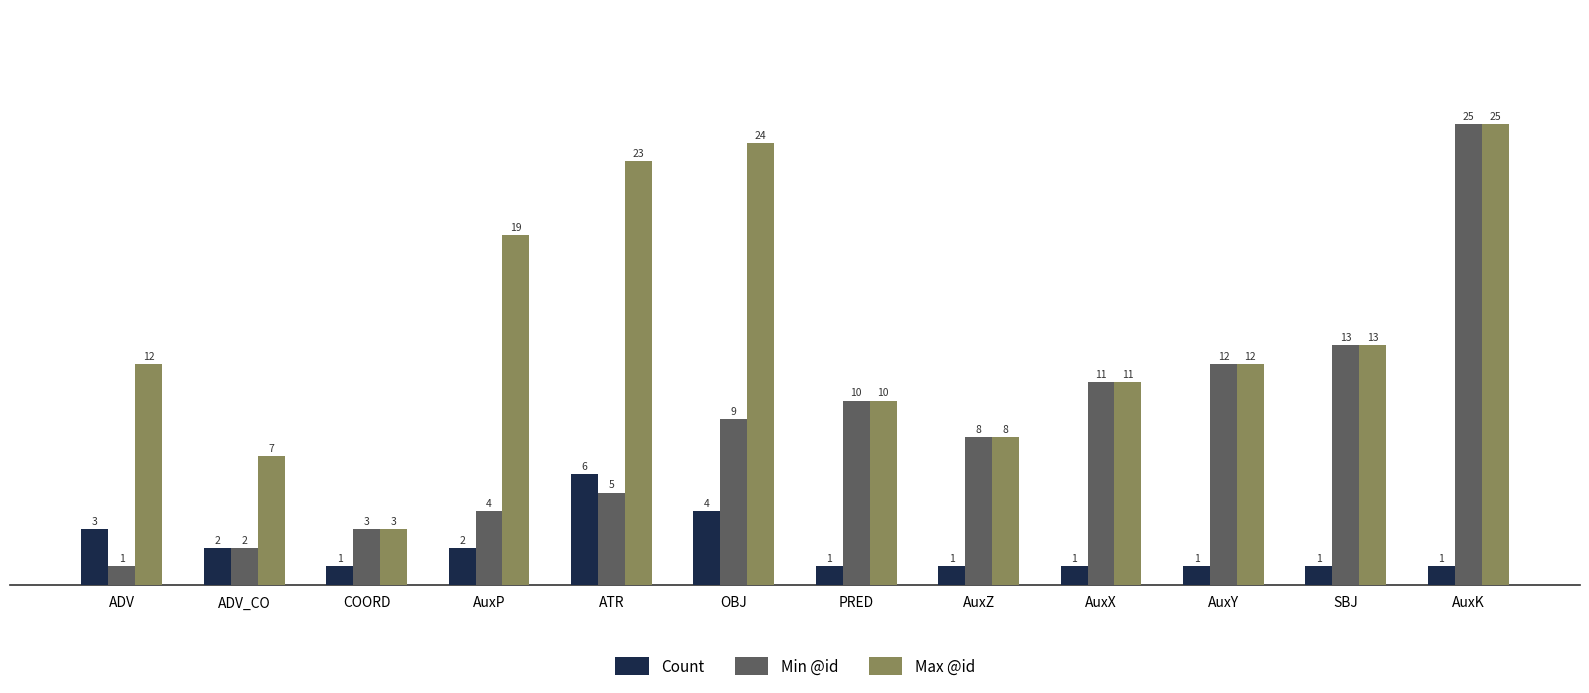

At ATR, list the series in order from smallest to largest.

Min @id, Count, Max @id